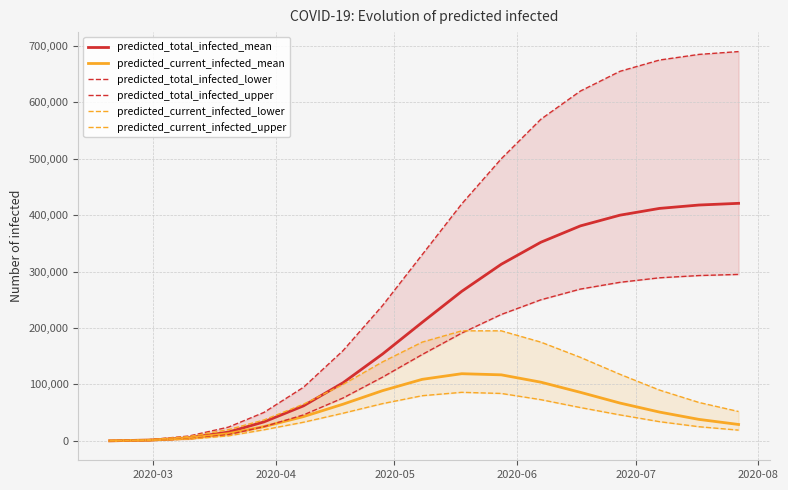

What is the highest value of the predicted_current_infected_mean series?

119000